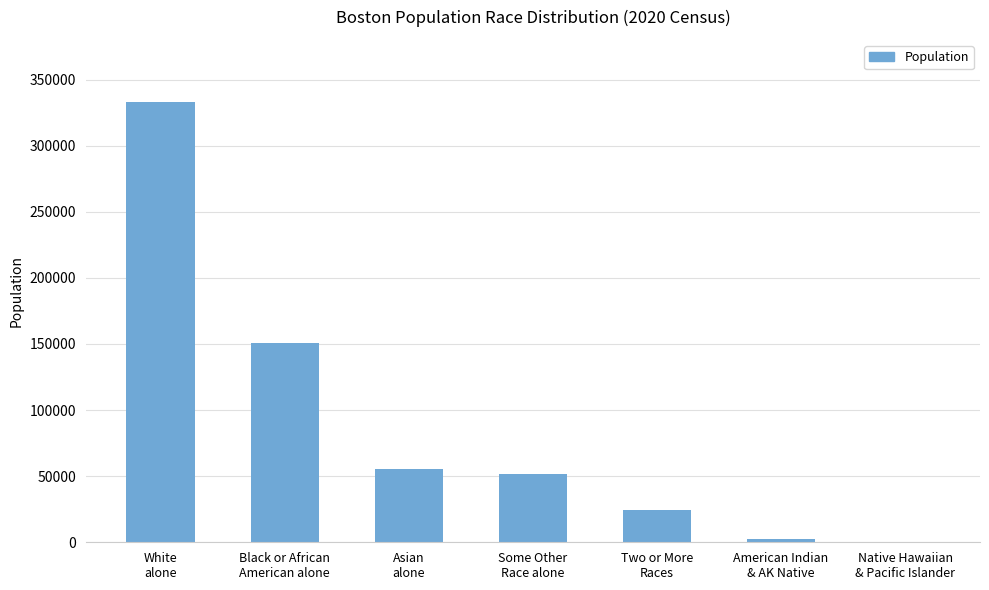

What is the sum of all values?

617594